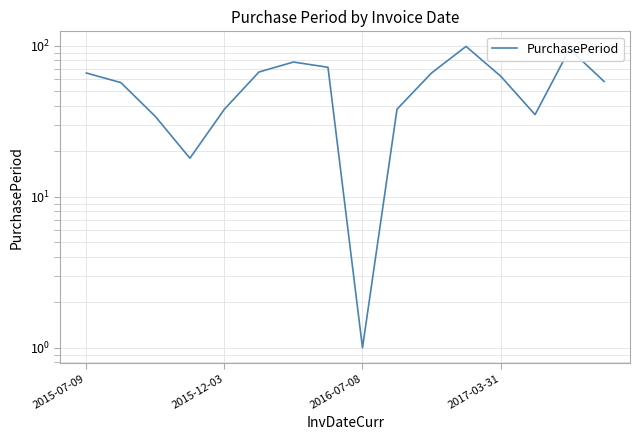

What is the average value?

55